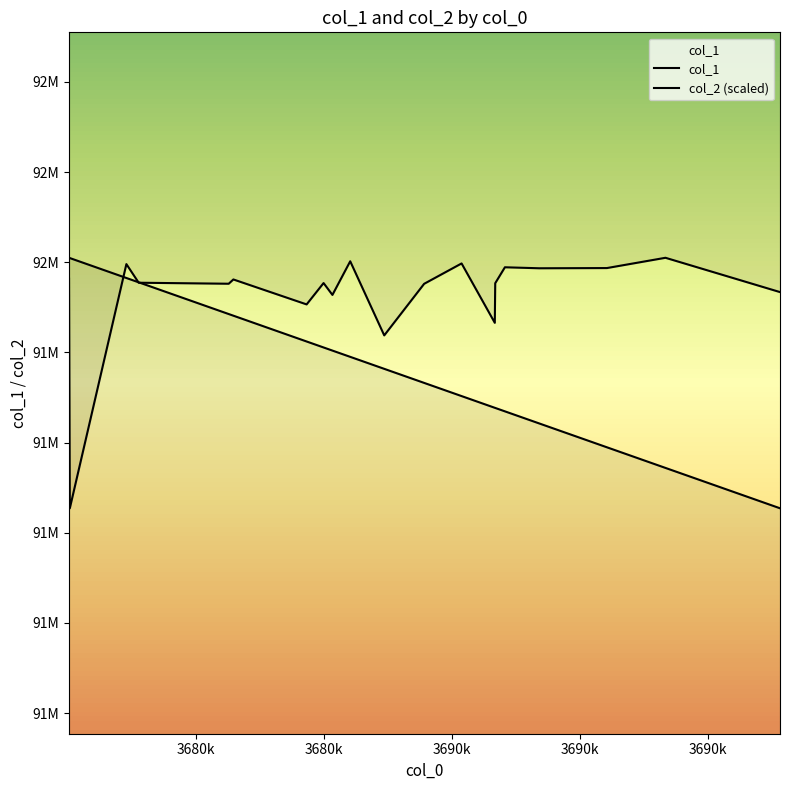

What is the sum of all col_2 (scaled) values?

1830584274.4